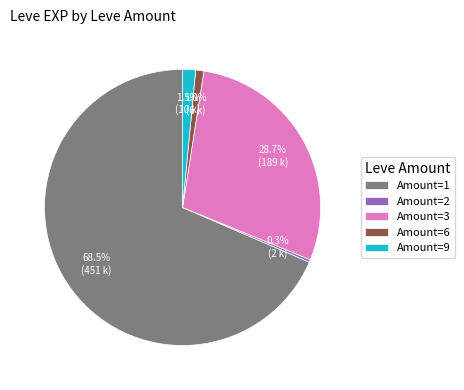

Count the number of slices in the pie.

5